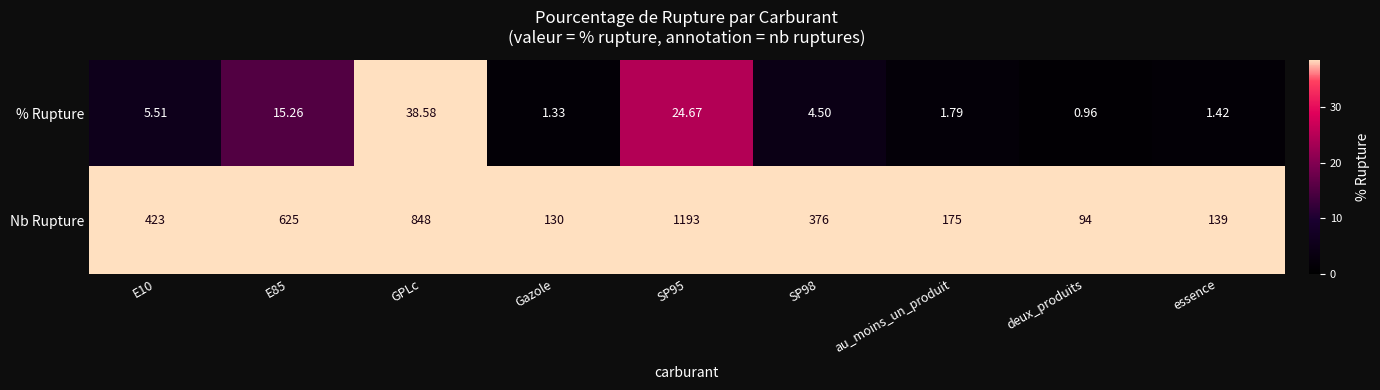

Which series has the largest total across all categories?

Nb Rupture